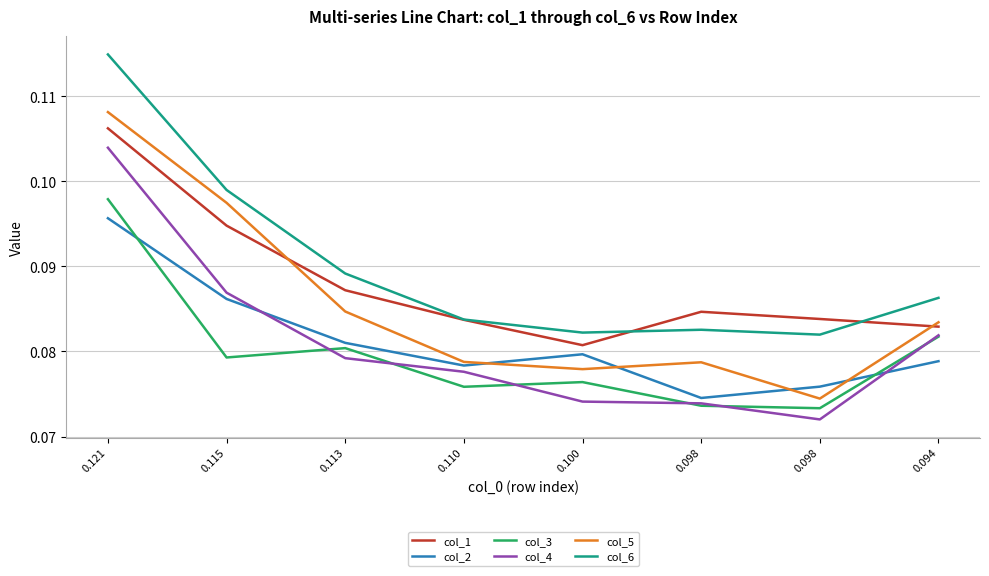

The col_4 series shows 0.1 at 0.100. True or false?

True